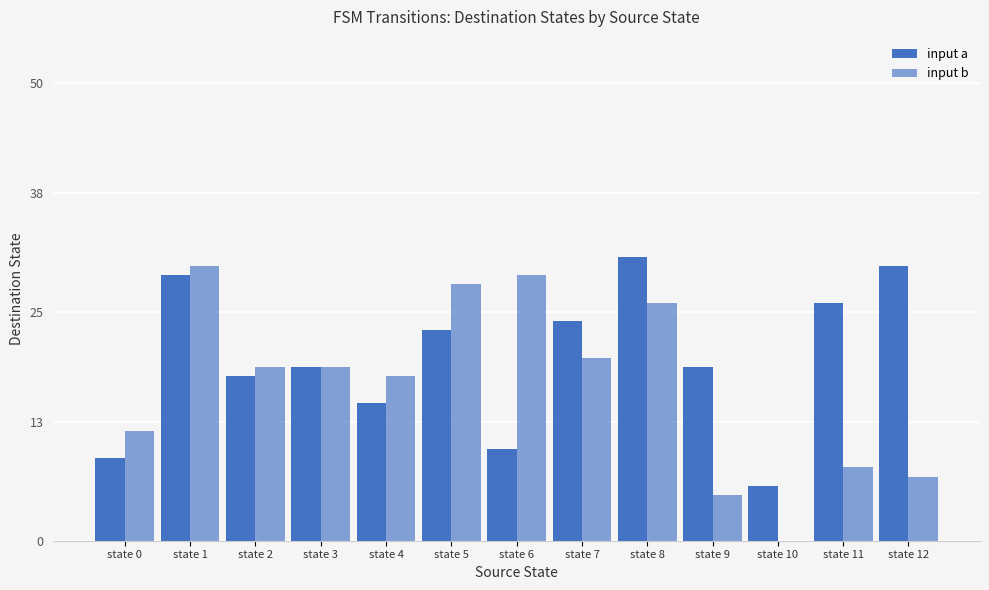

What is the value of the input a bar at the 10th from the left?

19